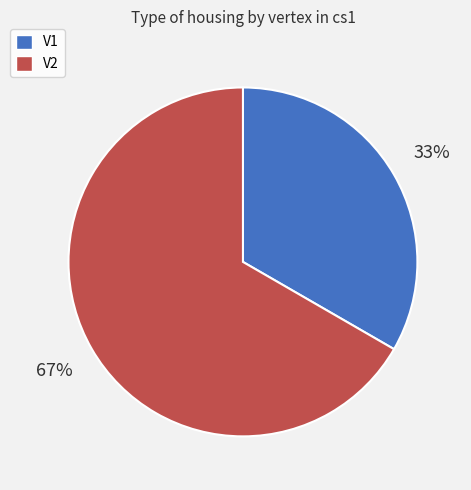

What percentage is the V2 slice, to the nearest percent?

67%